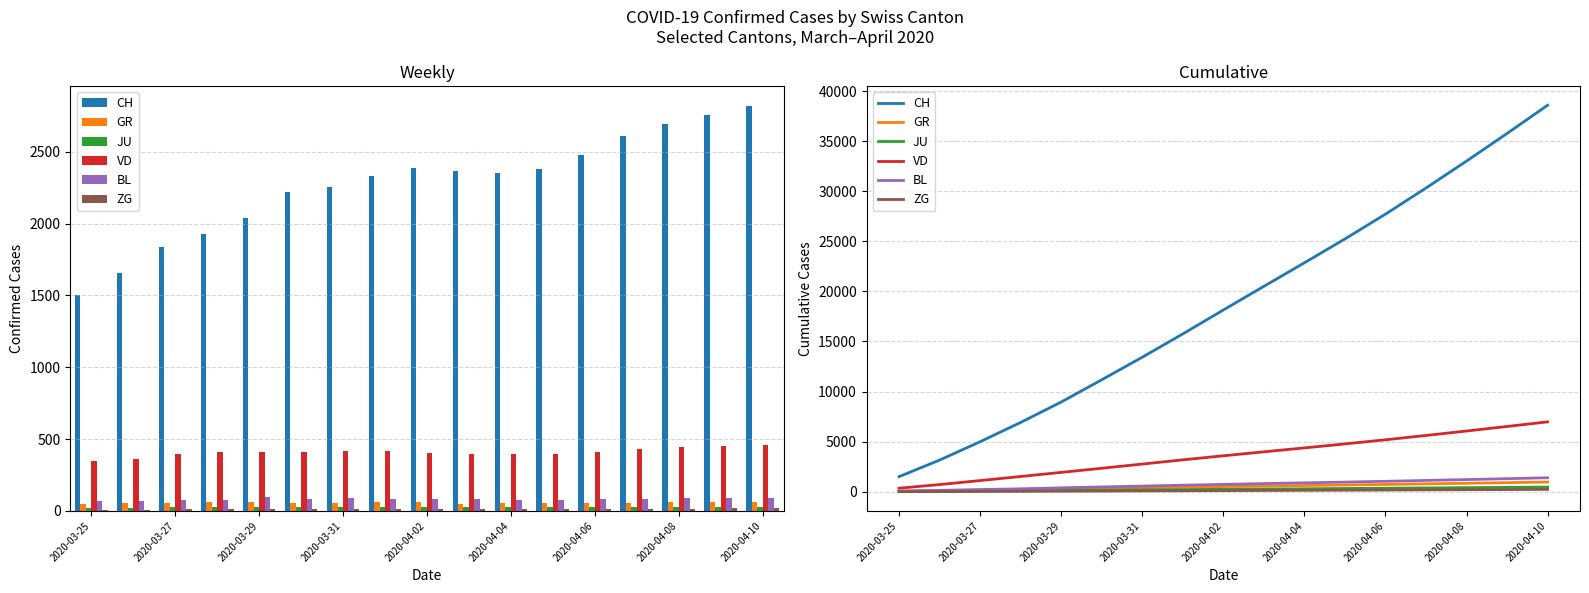

Which series changed the most between 2020-04-08 and 14?

CH